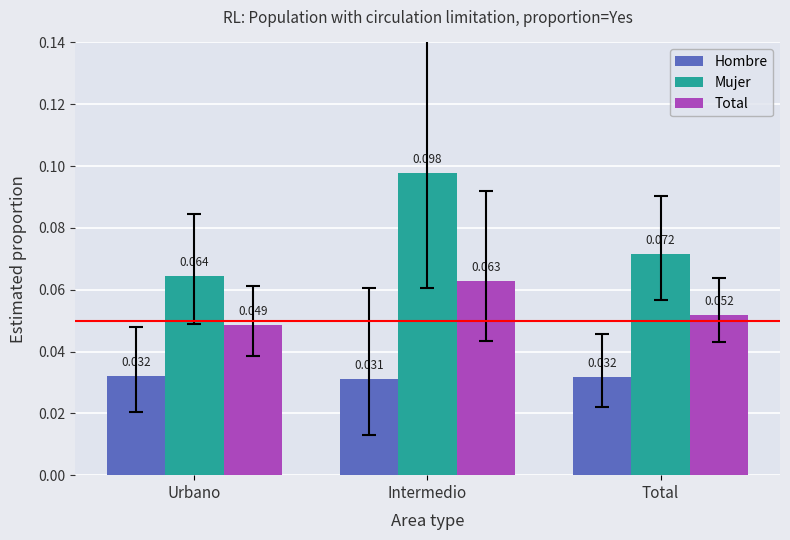

What position from the left is Total?

3